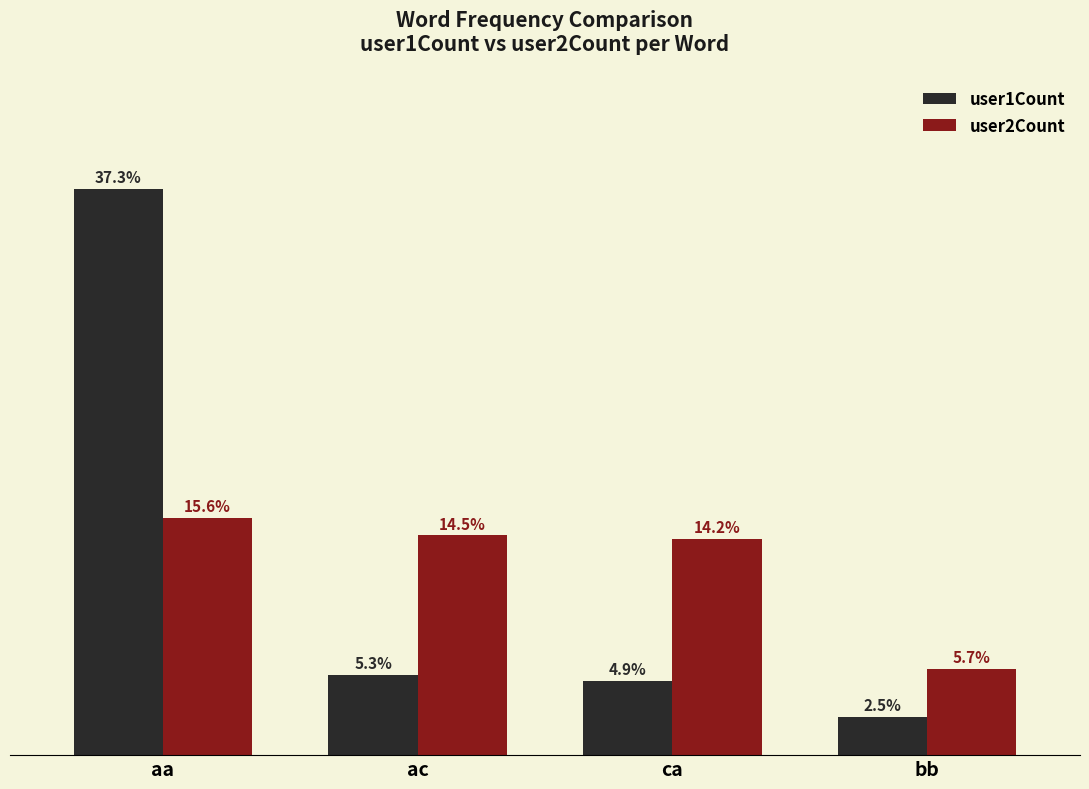

Are the bars grouped side by side (vs. stacked)?

Yes